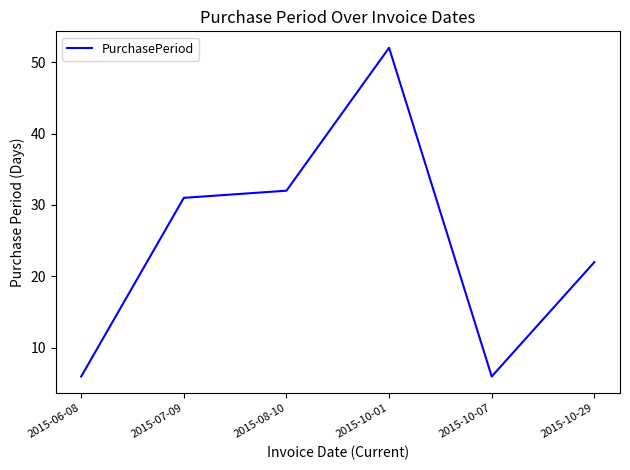

True or false: there are more than 2 points higher than both neighbors.

False